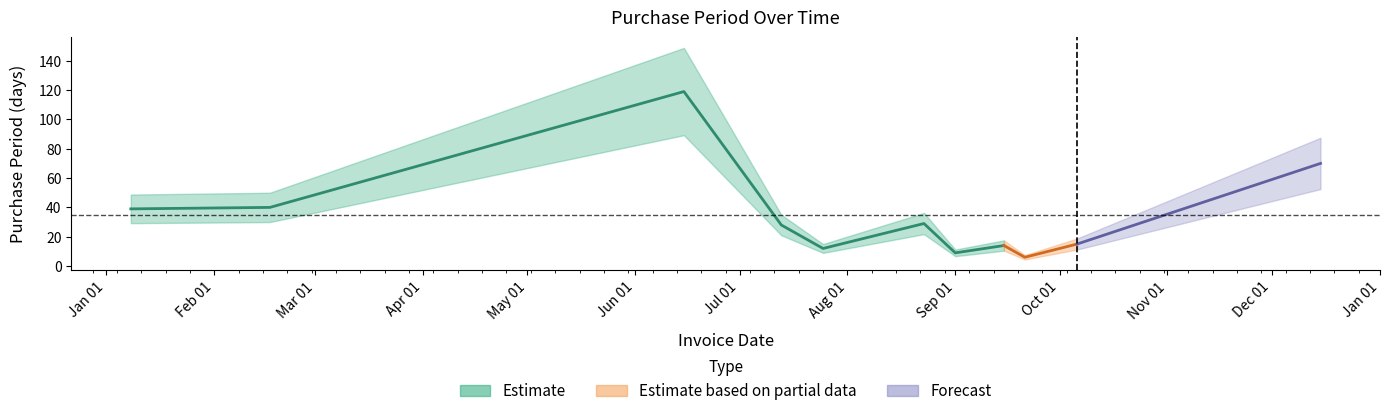

List the labels in order of value, largest first.

2016-06-15, 2016-12-15, 2016-02-17, 2016-01-08, 2016-08-23, 2016-07-13, 2016-10-06, 2016-09-15, 2016-07-25, 2016-09-01, 2016-09-21